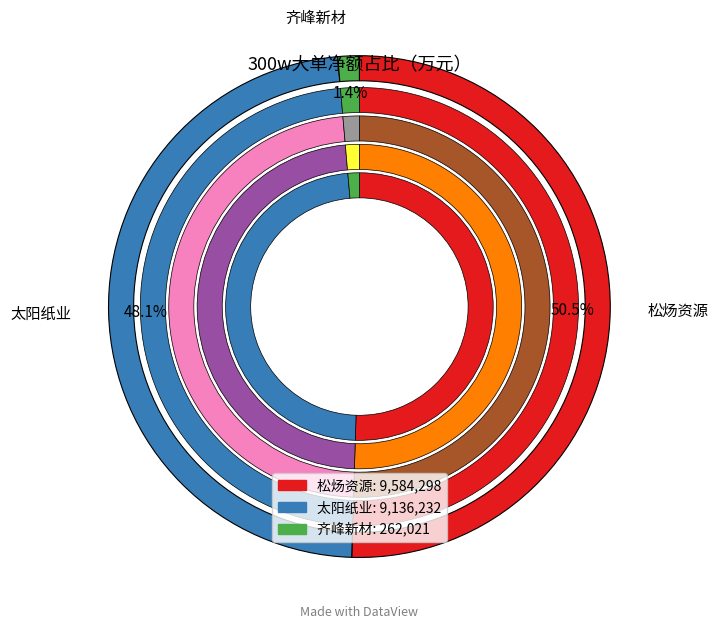

Count the number of slices in the pie.

3